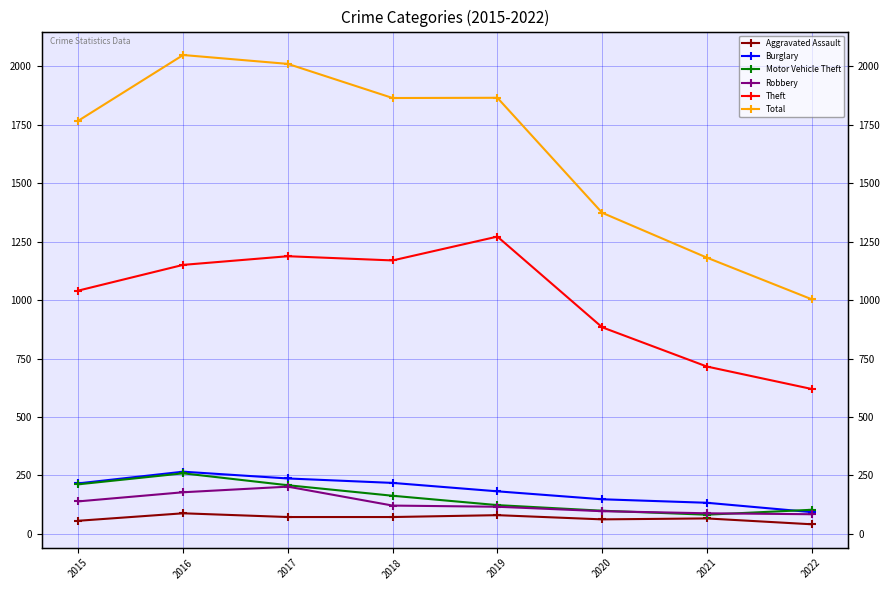

In Motor Vehicle Theft, how many points are lower than both neighbors (excluding endpoints)?

1